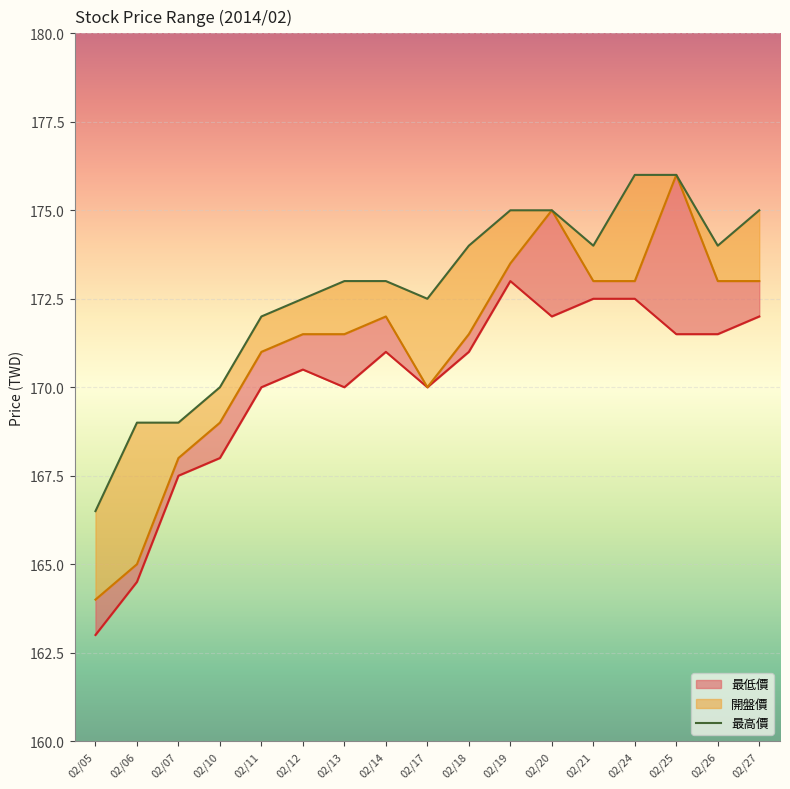

Approximately how many times larger is the value at 02/18 compared to 02/25?

1.0